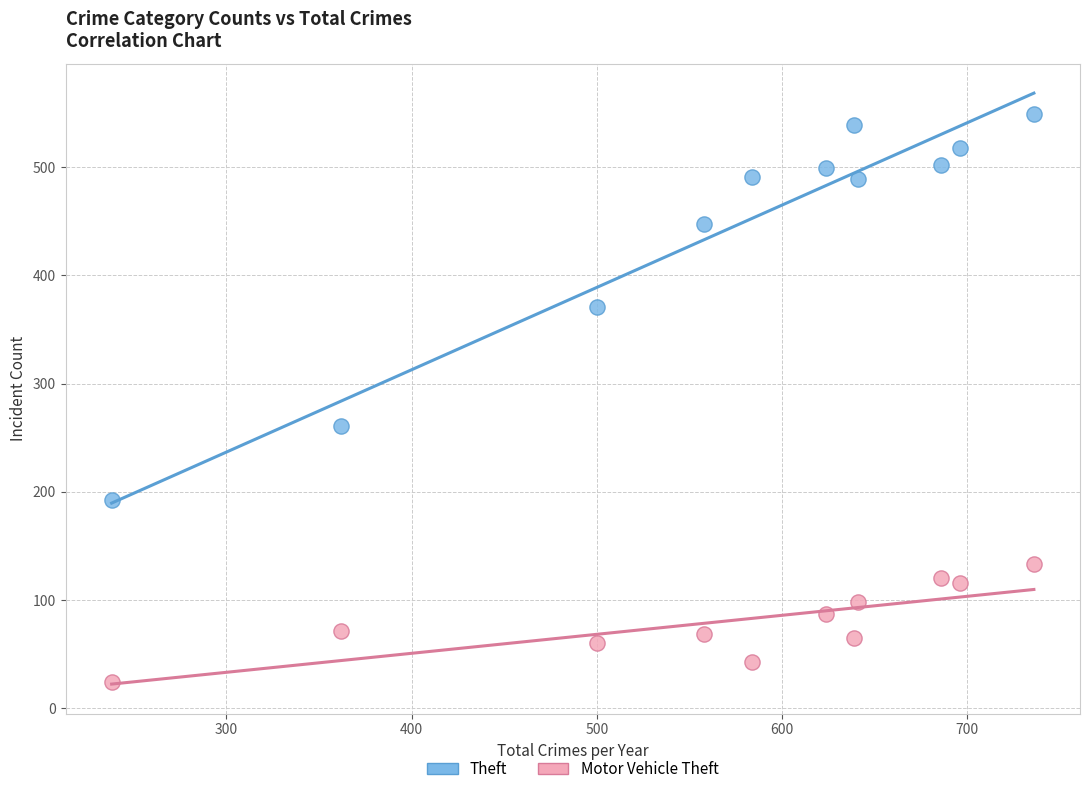

Which series contains the lowest Y value?

Motor Vehicle Theft